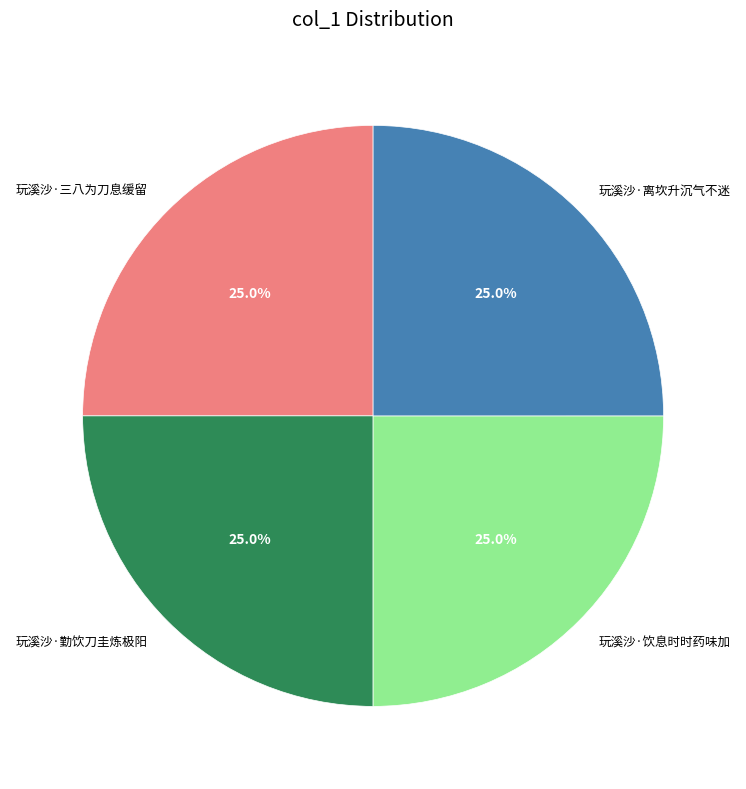

Is it true that 玩溪沙·离坎升沉气不迷 is 16% of the pie?

False